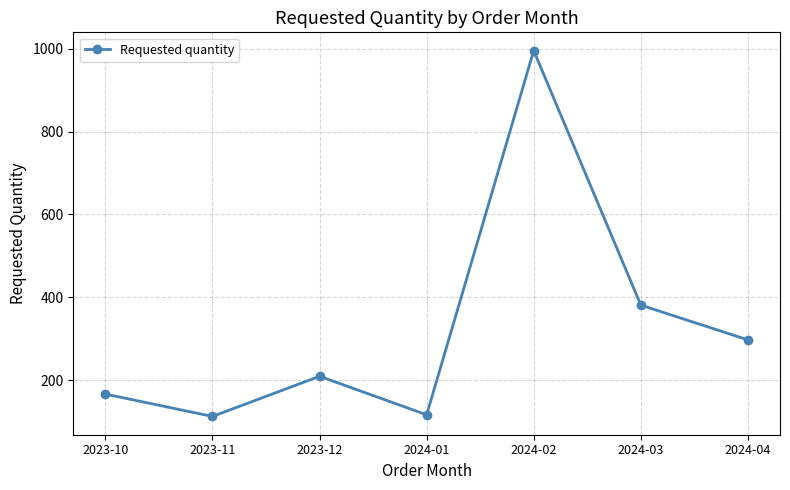

What is the value of the 4th point from the left?

116